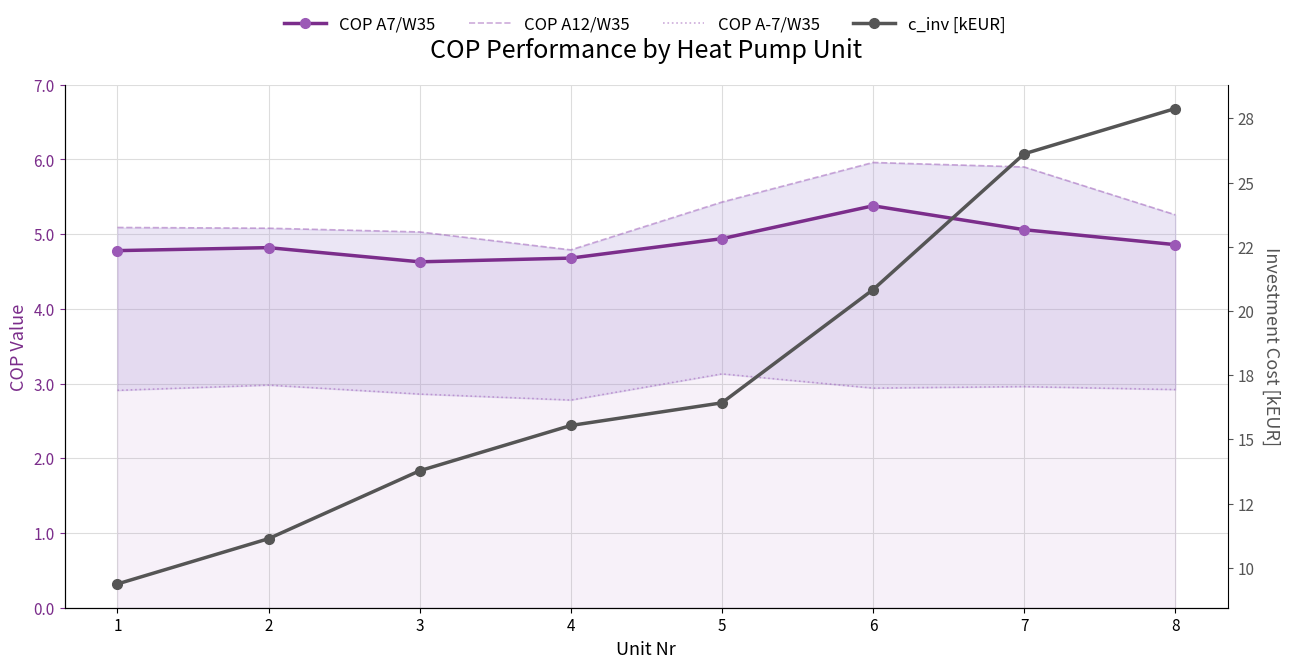

Which has a higher value, 7 or 5?

7